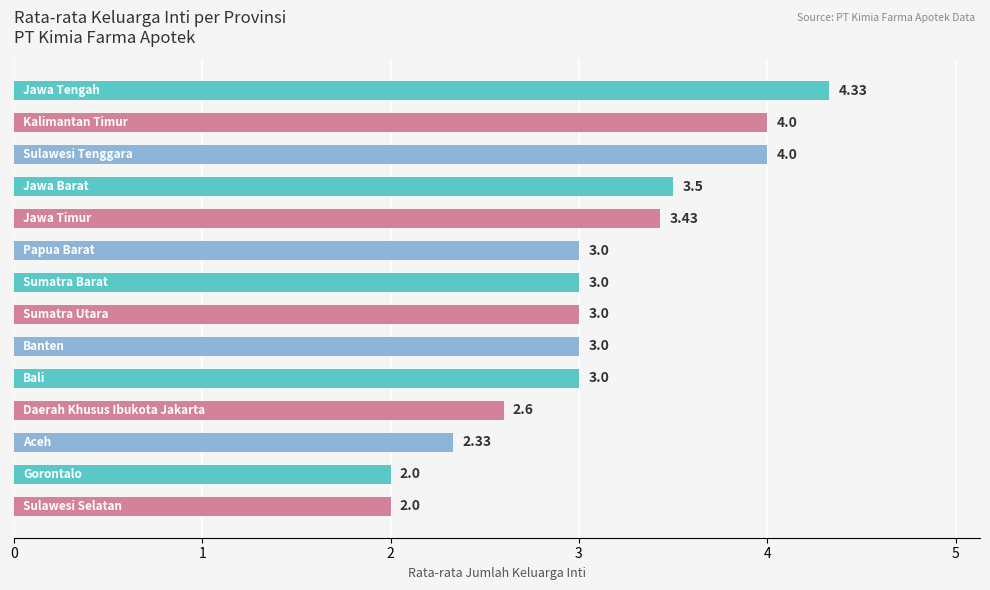

What is the average value?

3.1